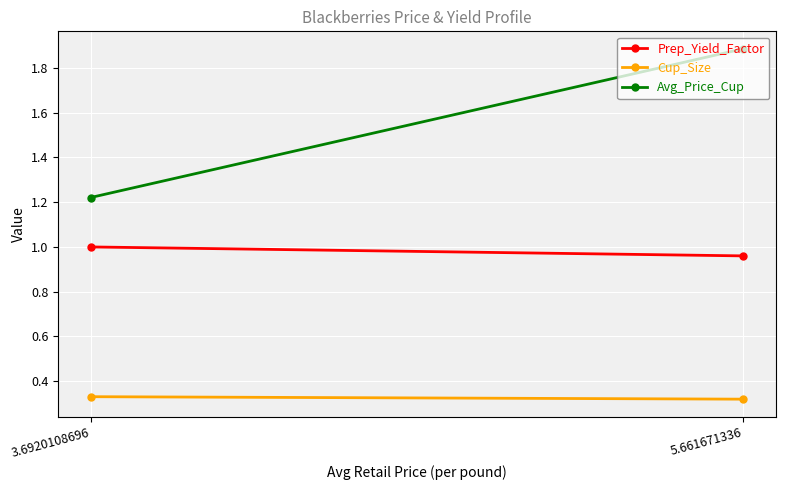

Rank the series by their maximum value, from lowest to highest.

Cup_Size, Prep_Yield_Factor, Avg_Price_Cup